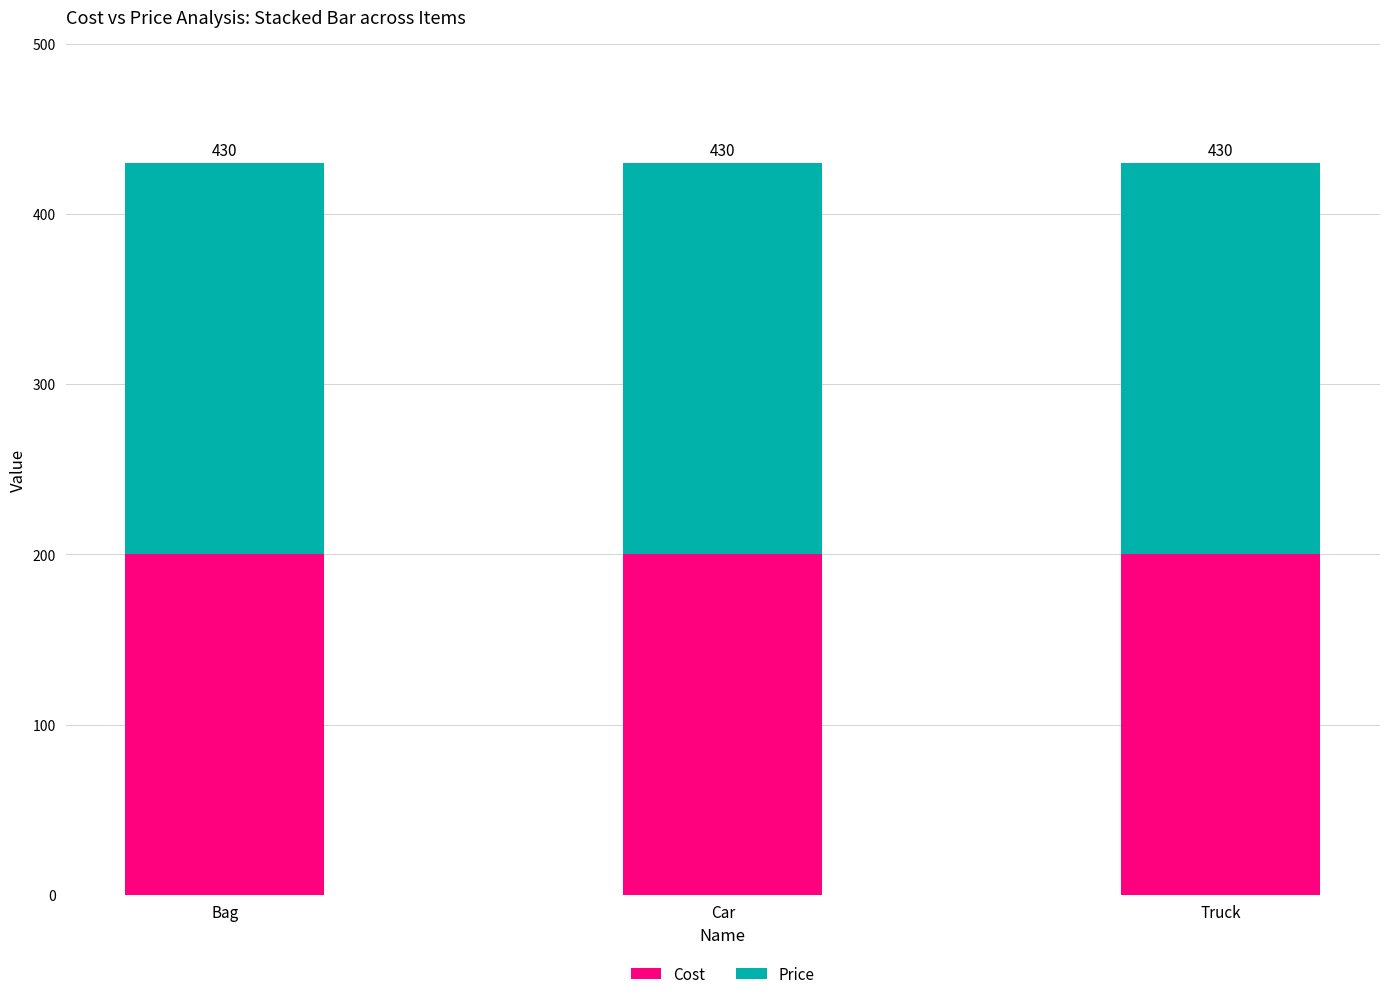

Which series has the largest range (max minus min)?

Cost